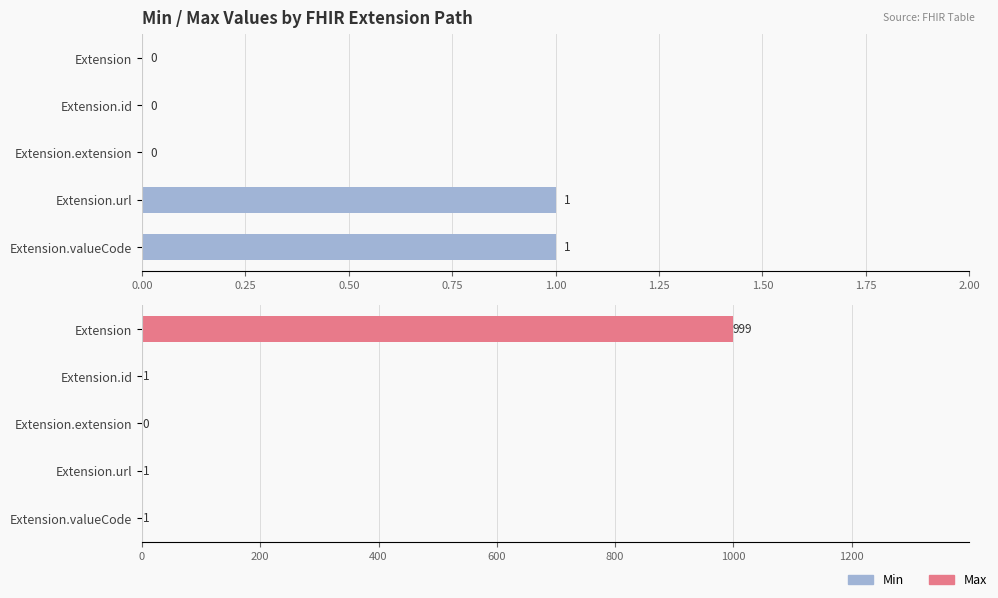

Reading left to right, transcribe all the data shown in this chart.

Min: 0	0	0	1	1
Max: 999	1	0	1	1